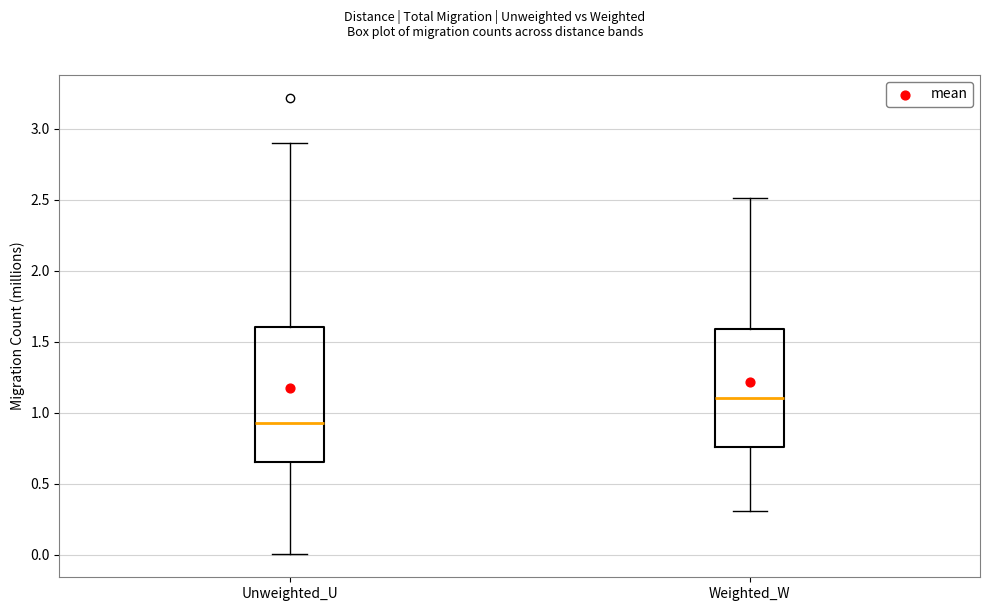

Where does the upper whisker of the box for Weighted_W end on the y-axis? The values are not printed on the chart, so give them approximately, as read against the axis.

2.50